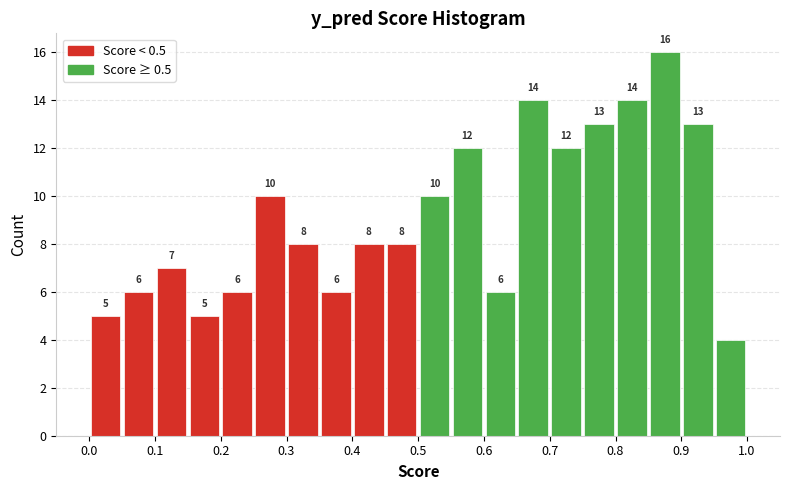

Which range on the x-axis has the tallest bar?

0.85 to 0.90